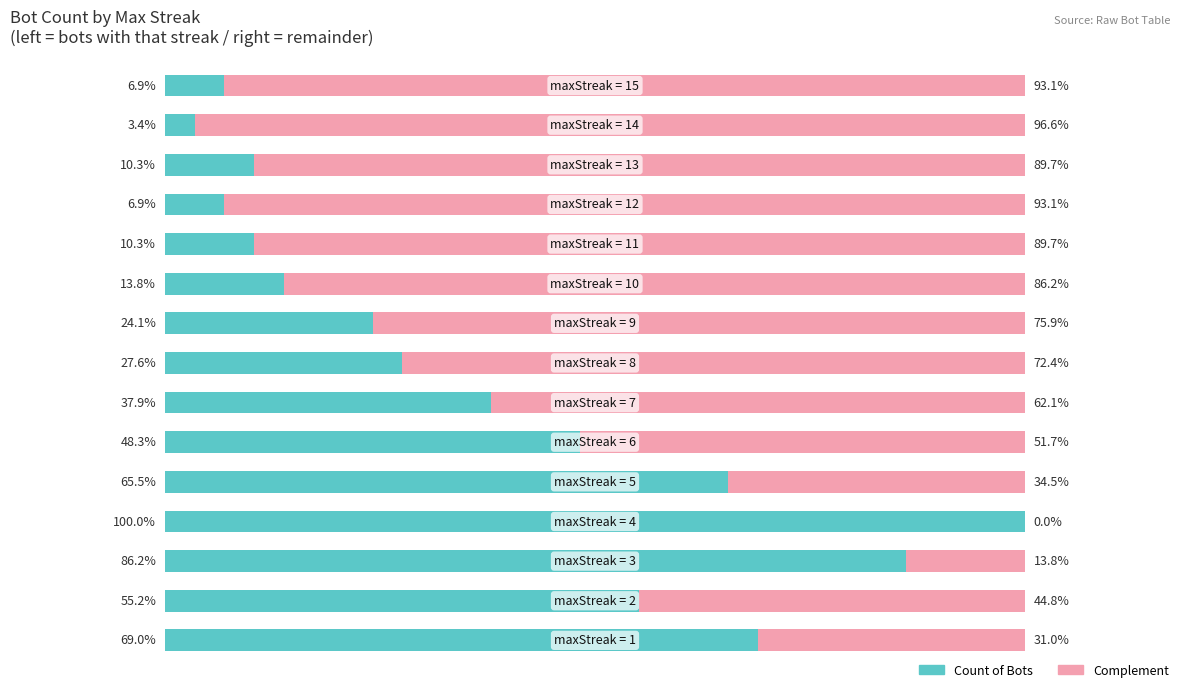

Reading left to right, what are all the values shown in this chart?

Count of Bots: 0=6.9	1=3.4	2=10.3	3=6.9	4=10.3	5=13.8	6=24.1	7=27.6	8=37.9	9=48.3	10=65.5	11=100.0	12=86.2	13=55.2	14=69.0
Complement: 0=93.1	1=96.6	2=89.7	3=93.1	4=89.7	5=86.2	6=75.9	7=72.4	8=62.1	9=51.7	10=34.5	11=0.0	12=13.8	13=44.8	14=31.0